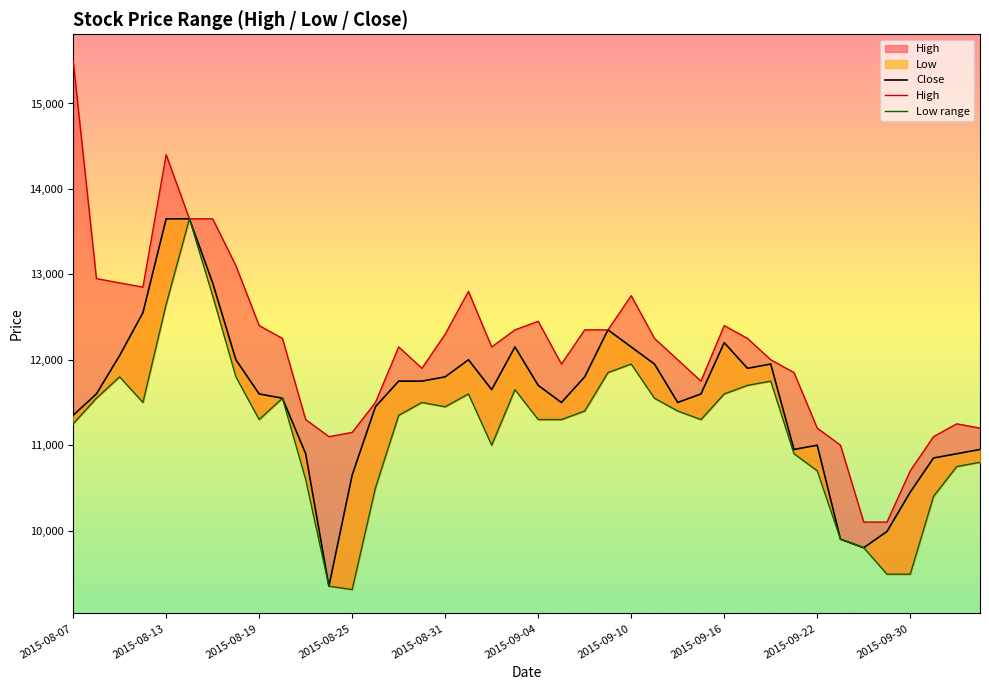

Is it true that Close equals 11500 at 21?

True